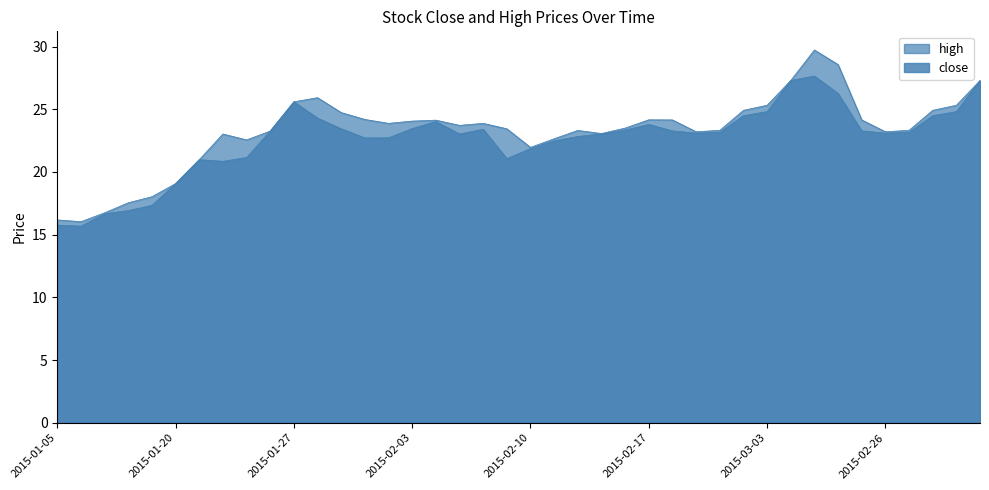

True or false: close and high intersect in this chart.

False